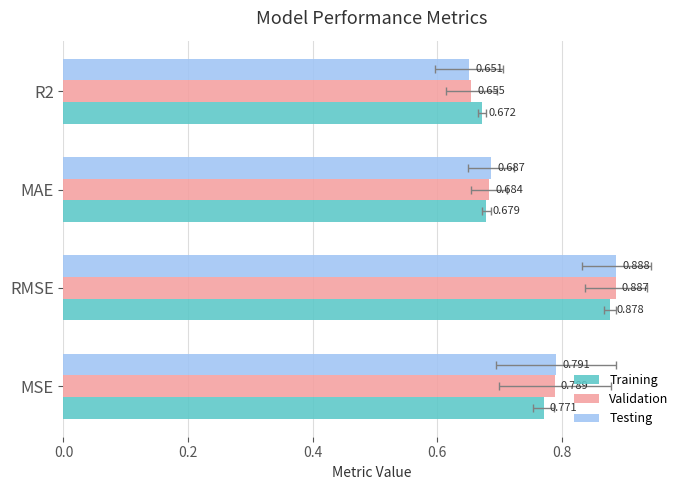

Which has a higher value, R2 or MAE?

MAE